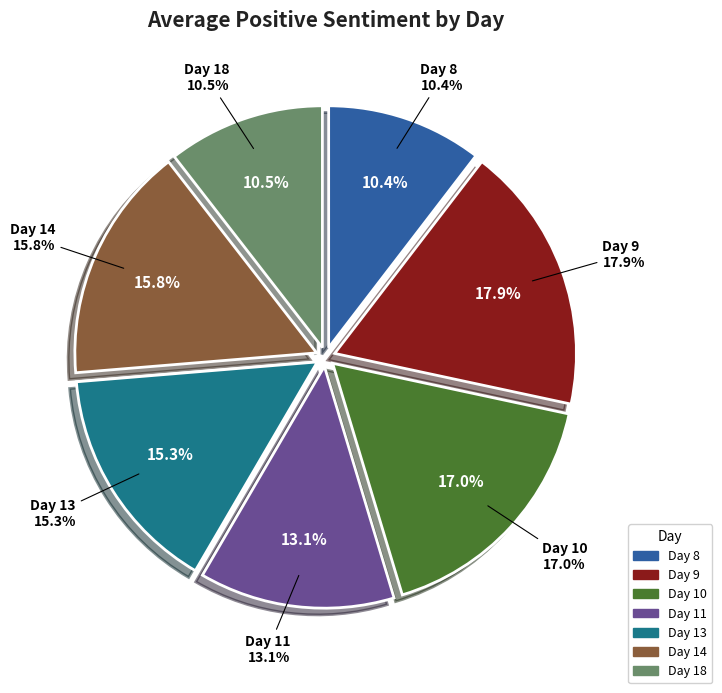

Does Day 13 represent more than half of the total?

No